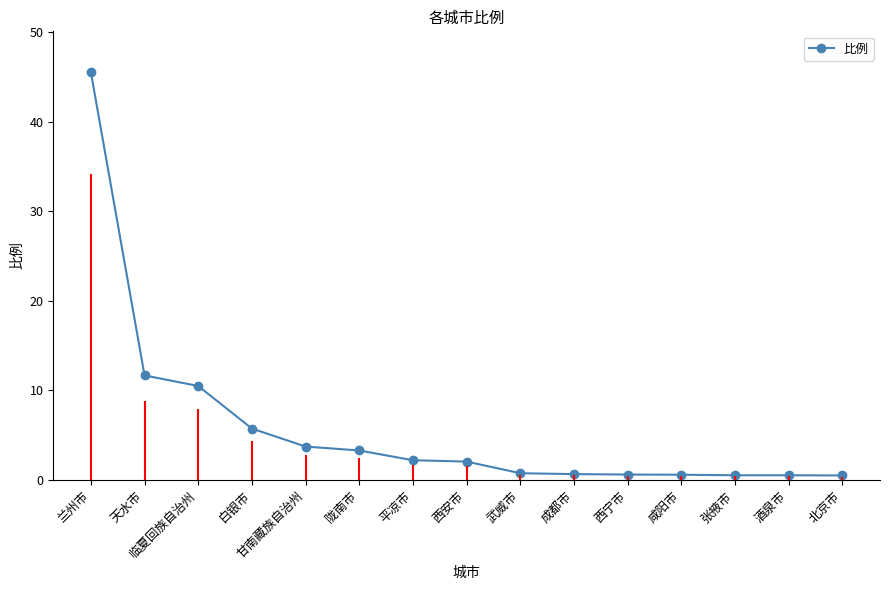

Does the chart display data point markers on the line(s)?

Yes